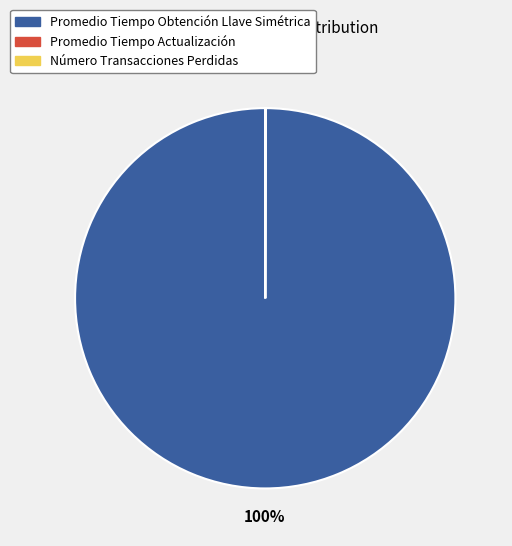

Is it true that Promedio Tiempo Obtención Llave Simétrica is 100% of the pie?

True